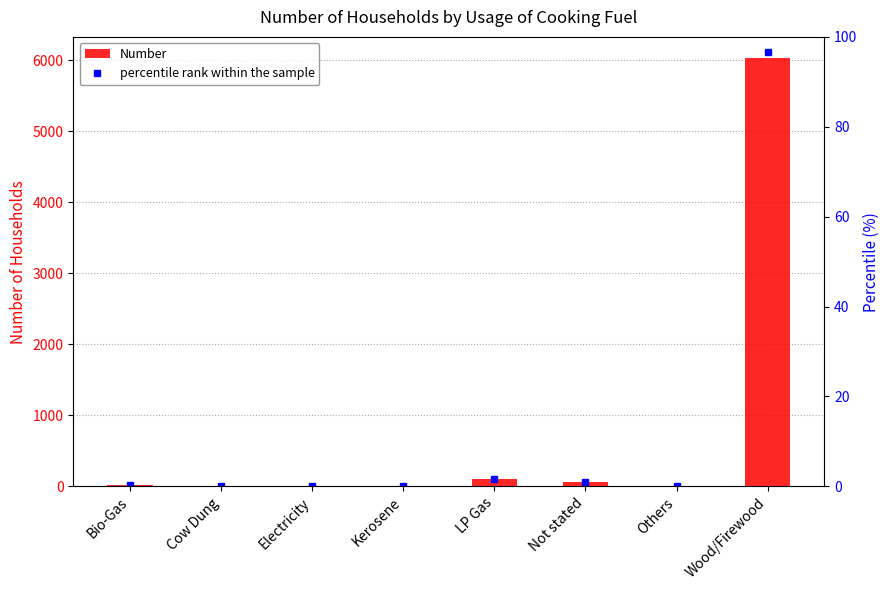

Is the value of Number at Bio-Gas greater than the value of percentile rank within the sample at Bio-Gas?

Yes